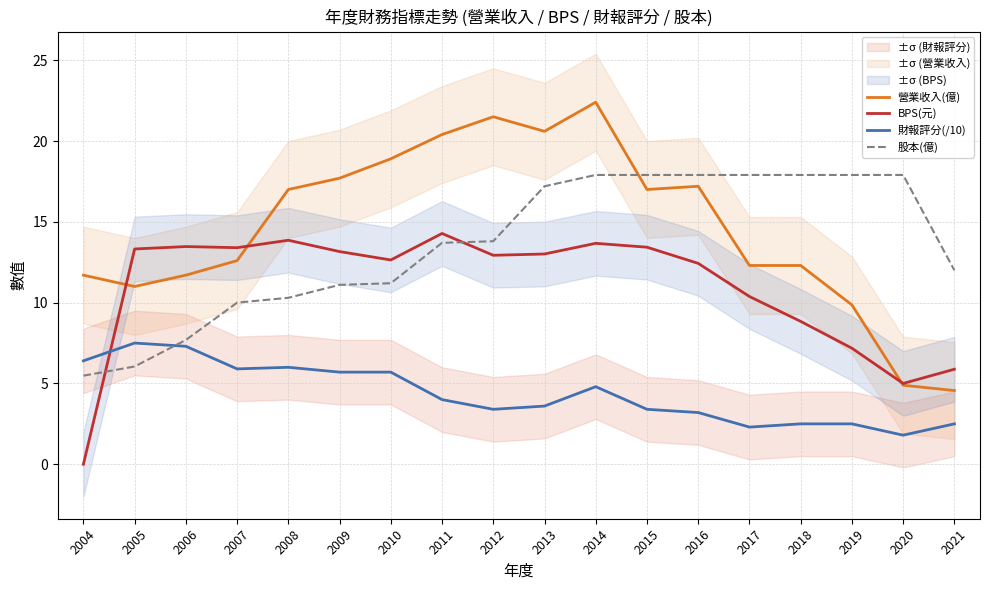

What is the difference between the highest and lowest values at 2004?

11.7